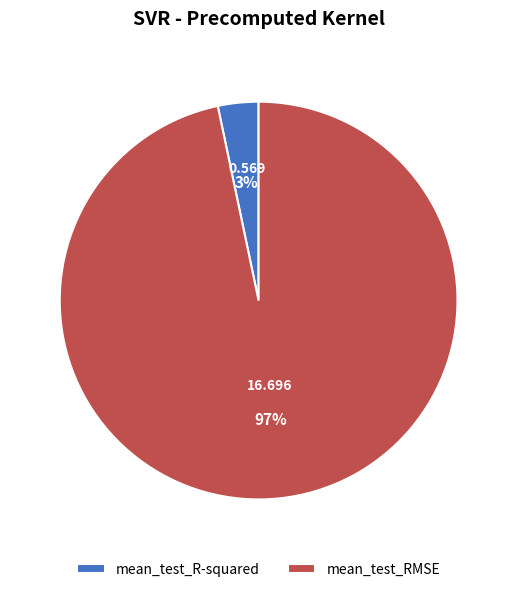

What percentage is the mean_test_RMSE slice, to the nearest percent?

97%